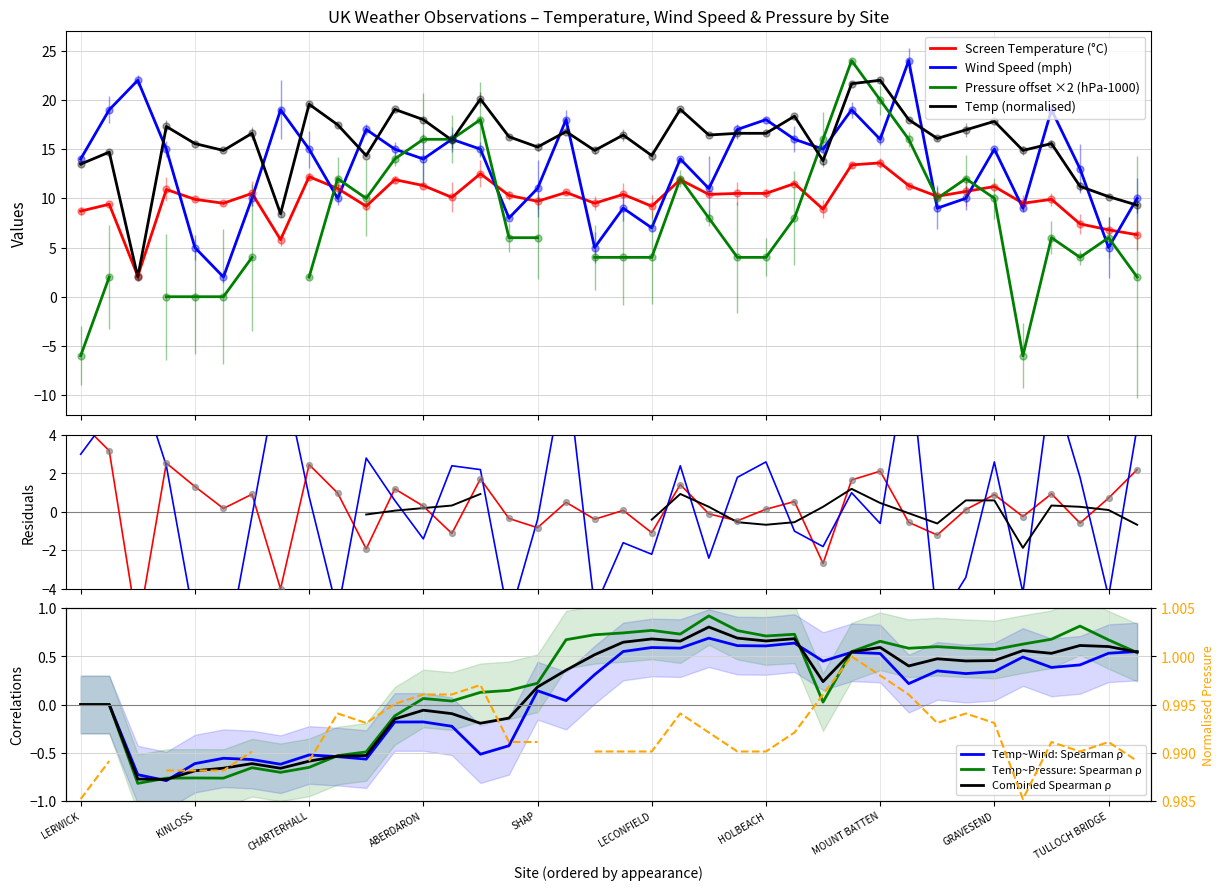

Which series reaches the maximum Y coordinate?

Wind Speed